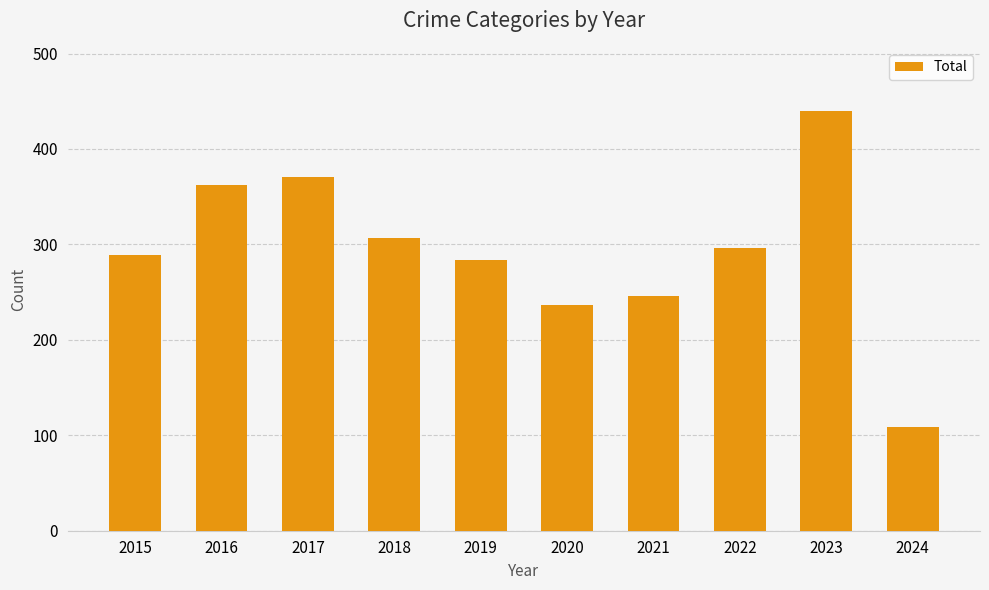

List the labels in order of value, largest first.

2023, 2017, 2016, 2018, 2022, 2015, 2019, 2021, 2020, 2024